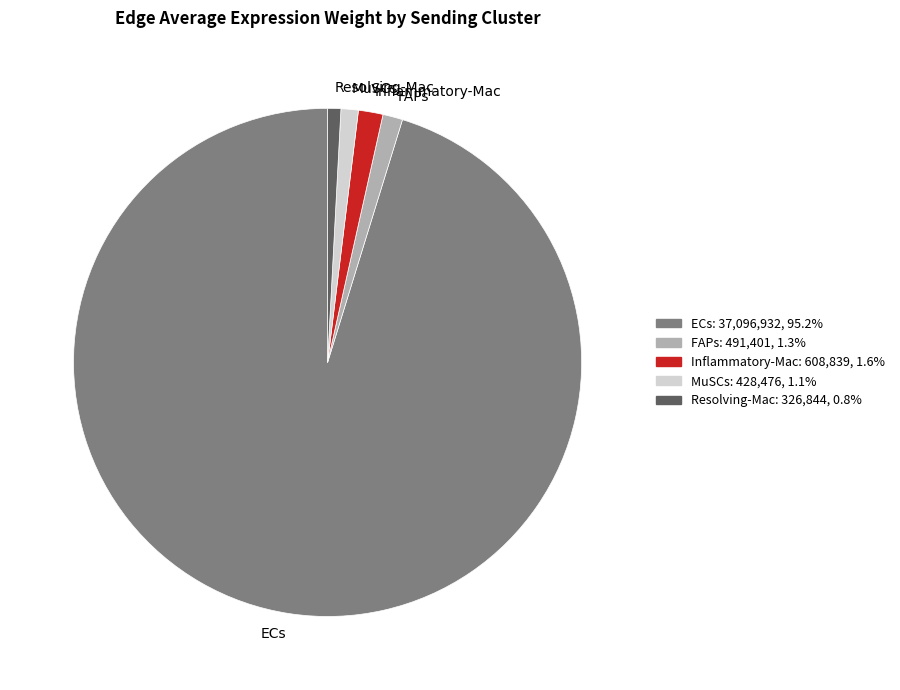

How many segments does this pie chart have?

5